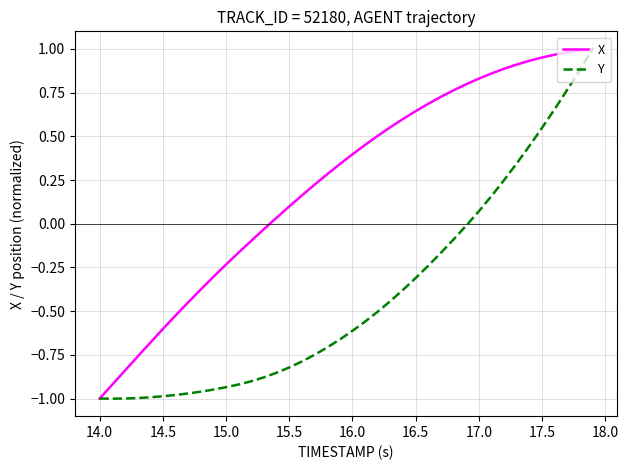

How many distinct data groups are displayed?

2